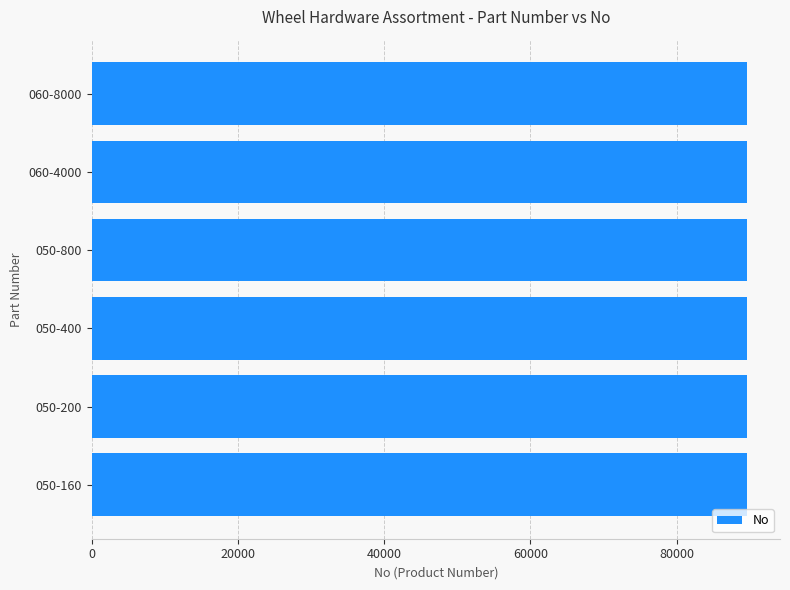

The value at 050-200 is 89644. True or false?

True